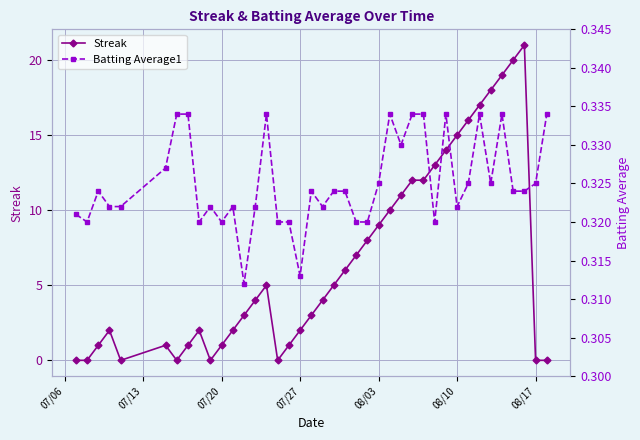

What is the value of the Streak point at the 22nd from the left?

6.0